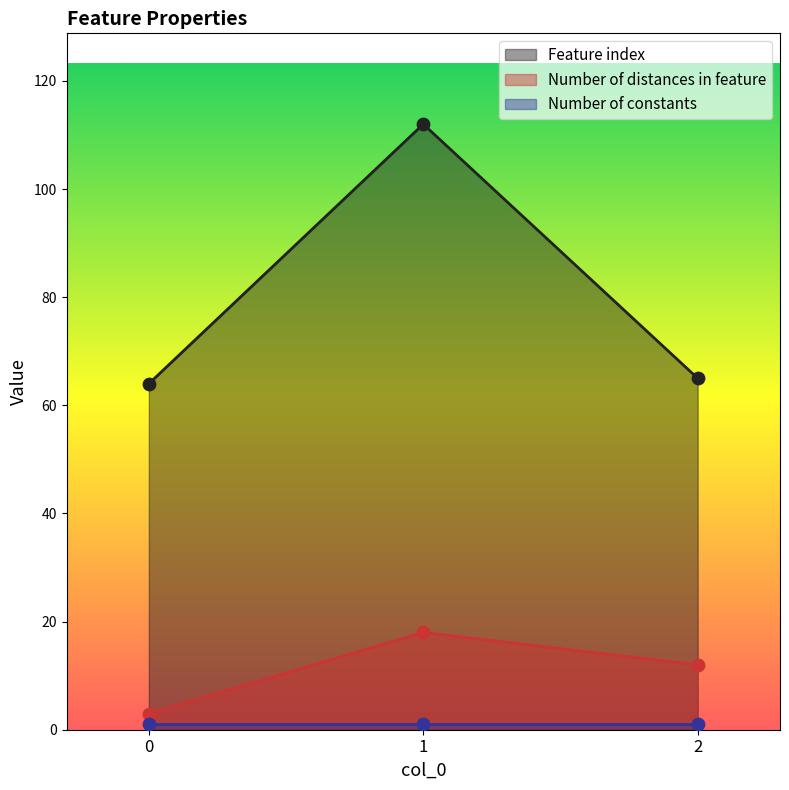

Which series reaches the minimum Y coordinate?

Number of distances in feature